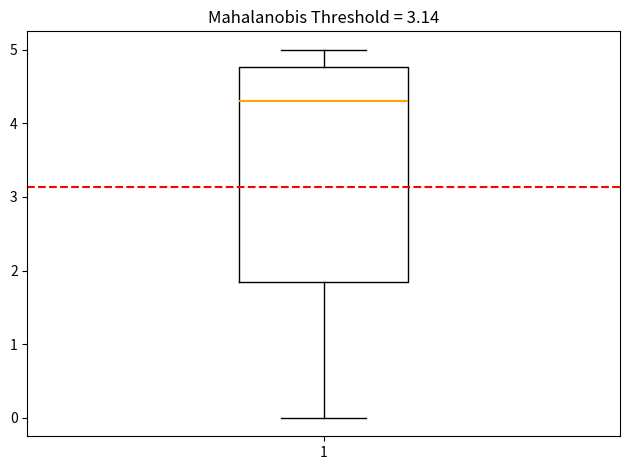

Read this box plot against the y-axis: the position of the median line, the range covered by the box, and the ends of both whiskers. The values are not printed on the chart, so give them approximately, as read against the axis.

median 4.3, box 1.9 to 4.8, whiskers 0.0 to 5.0